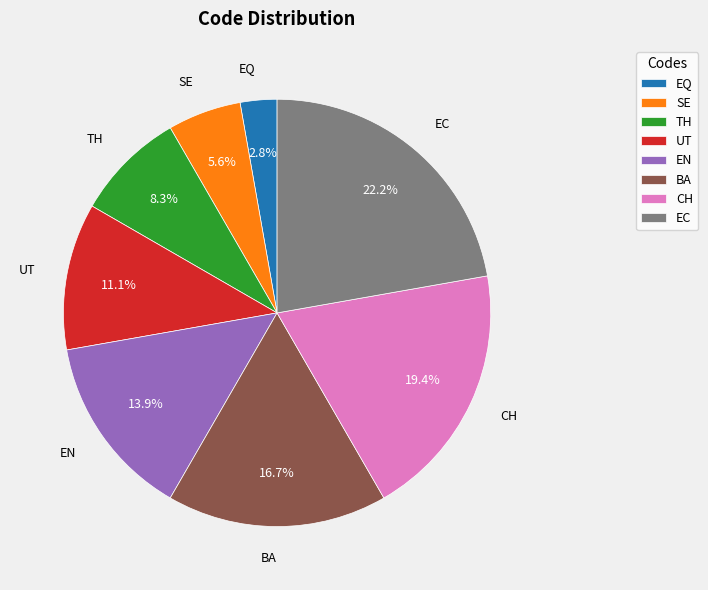

What percentage do EC and SE together represent?

27.8%